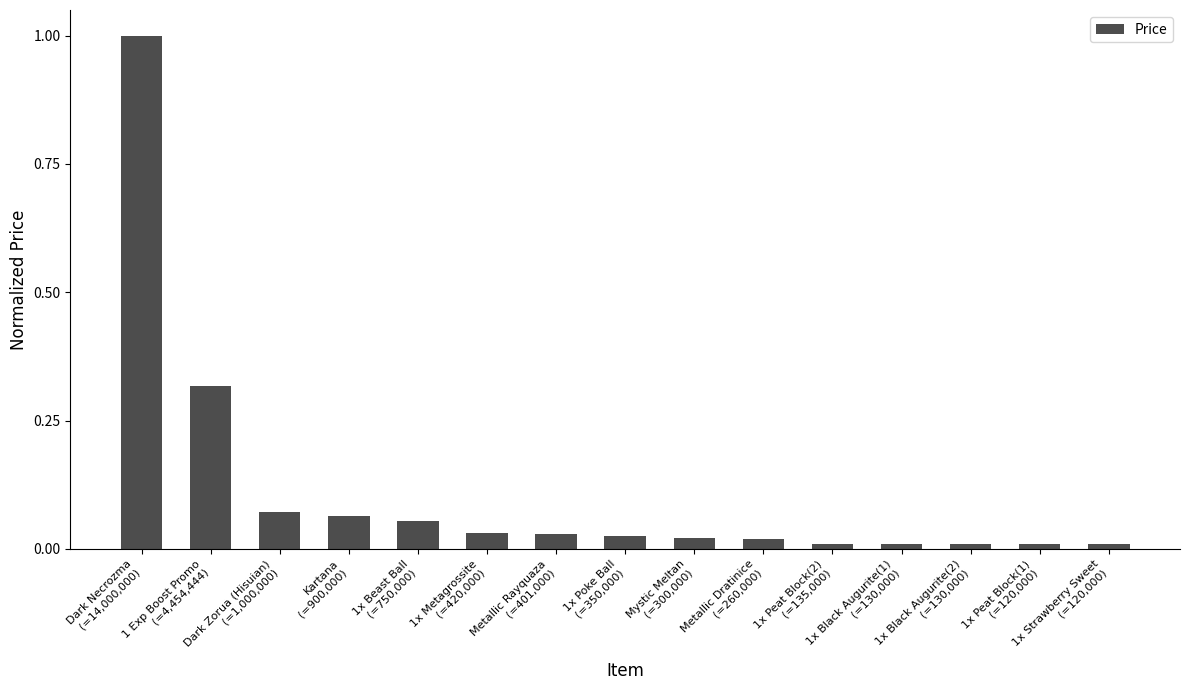

What is the difference between the maximum and minimum values?

1.0